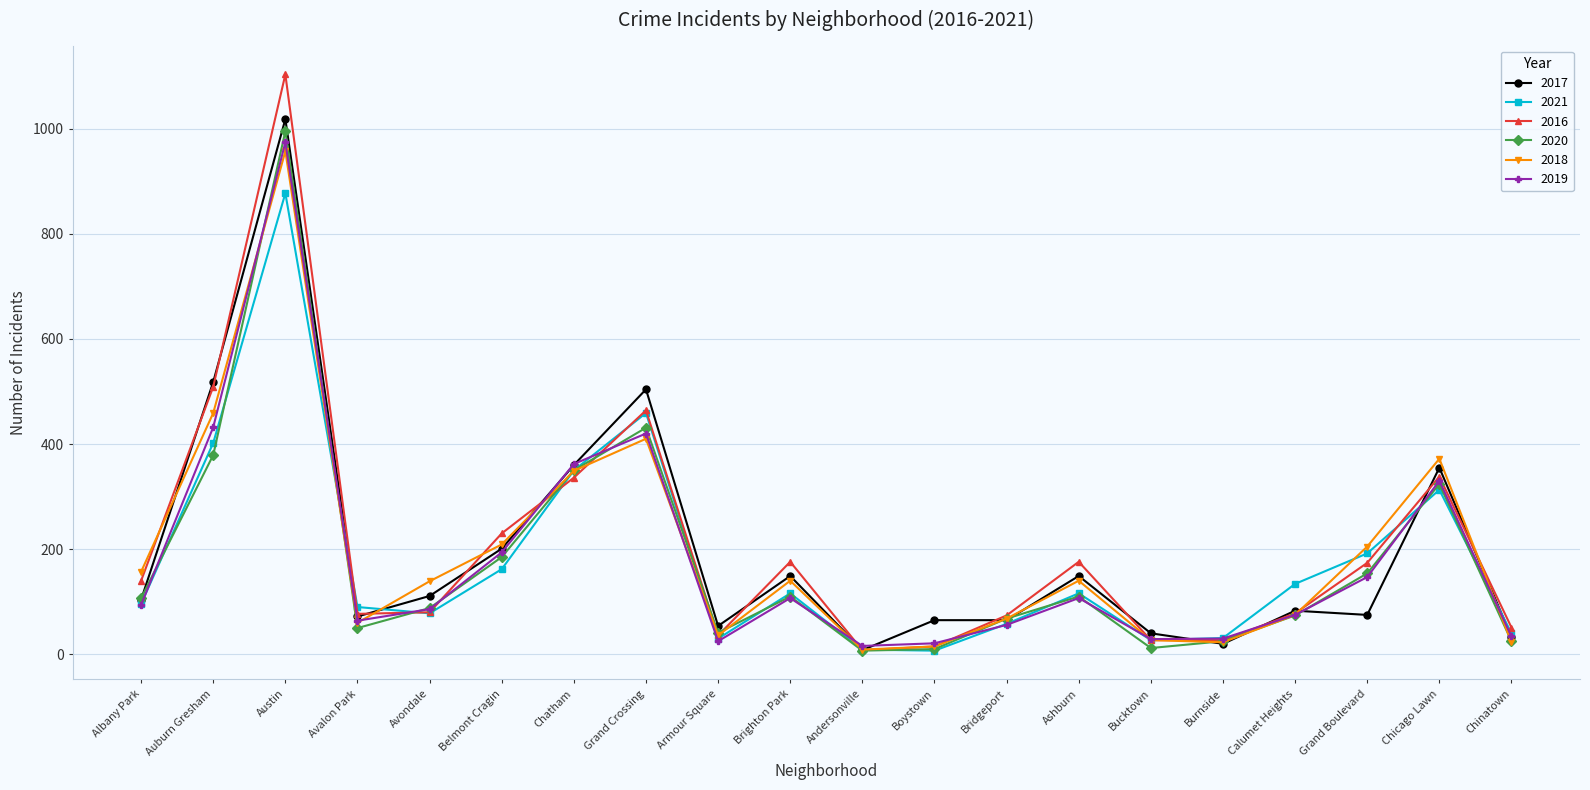

How many lines are shown in the chart?

6